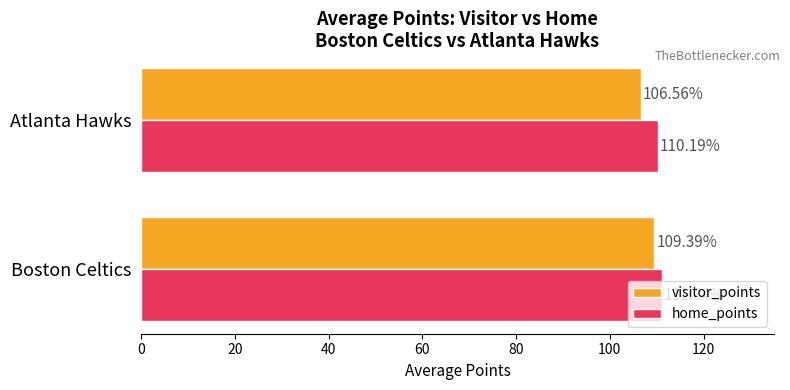

Which series has the largest total across all categories?

home_points